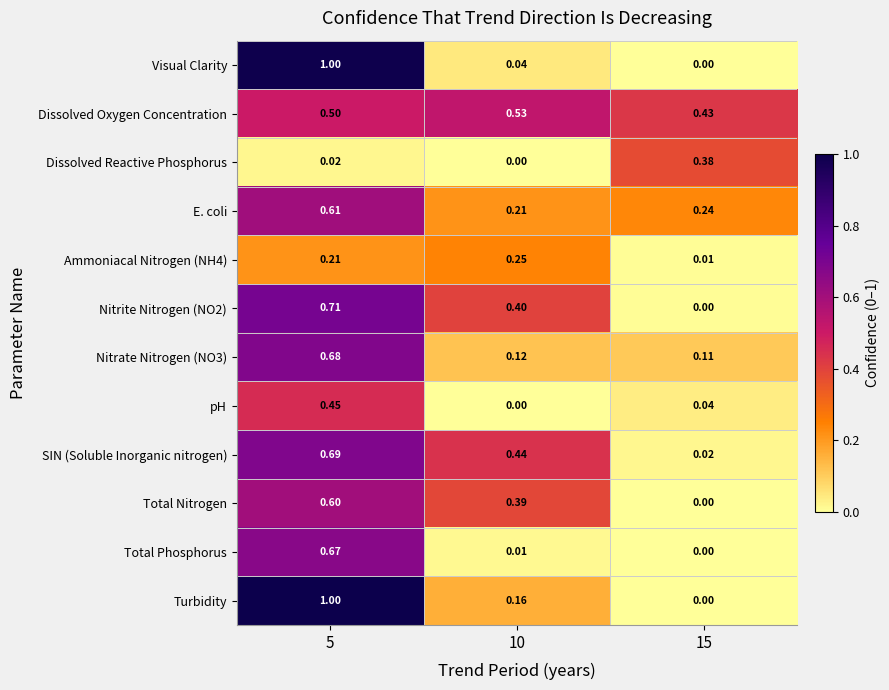

What is the maximum value shown in the chart?

1.0